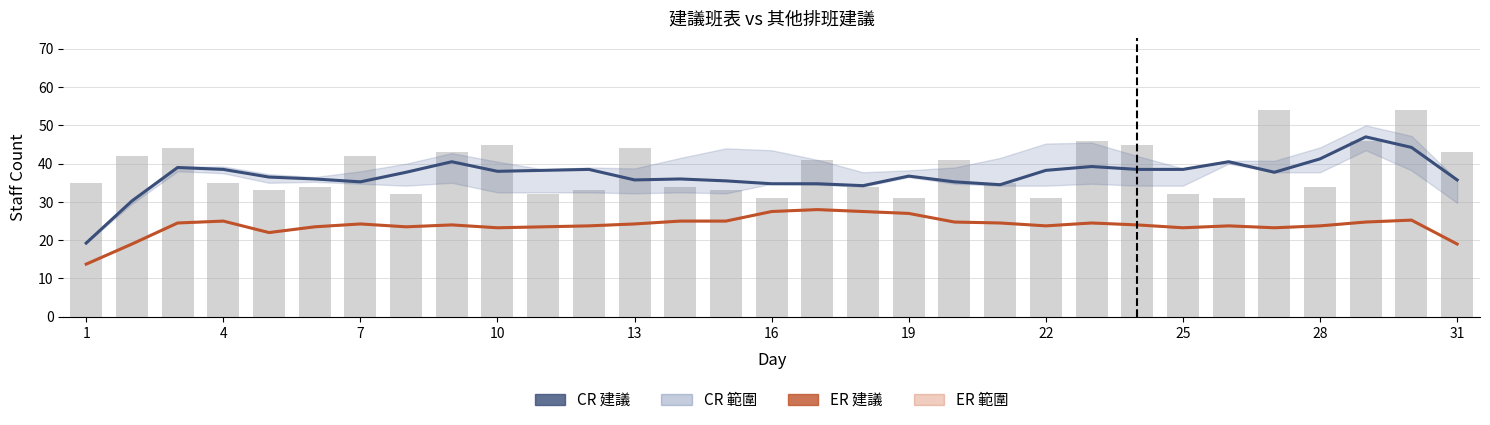

Count the number of data series in this chart.

3